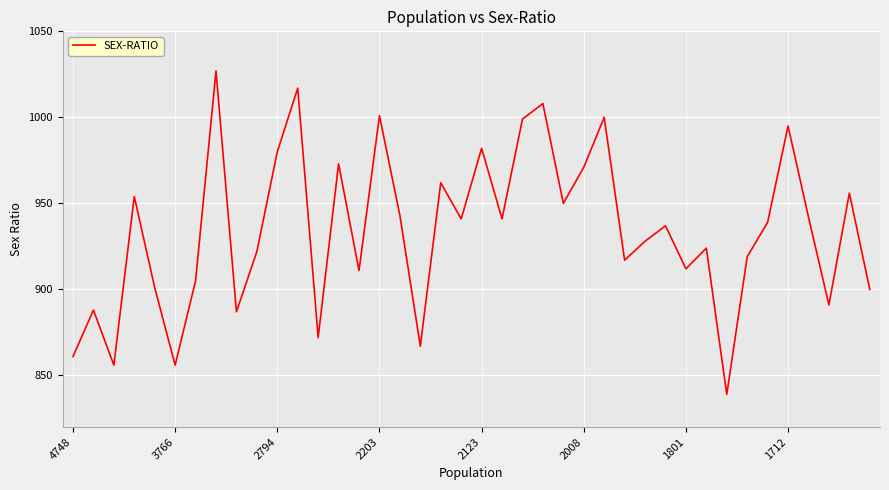

What is the greatest value displayed?

1027